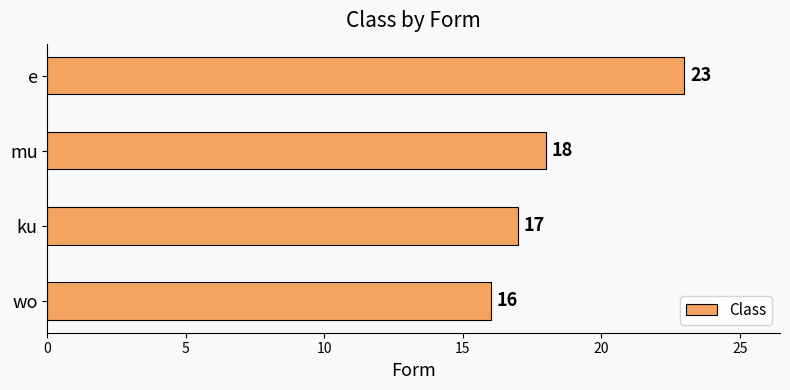

How many bars are there in total?

4